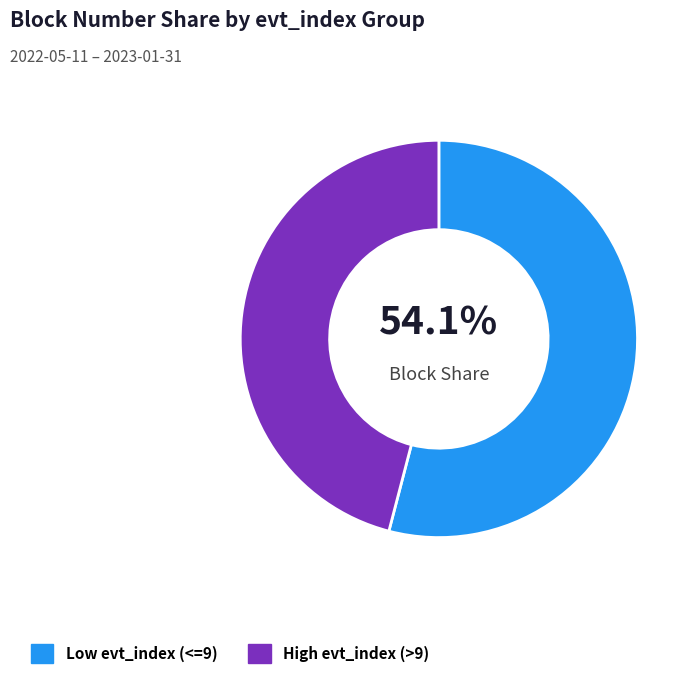

Rank the categories by value from highest to lowest.

Low evt_index (<=9), High evt_index (>9)